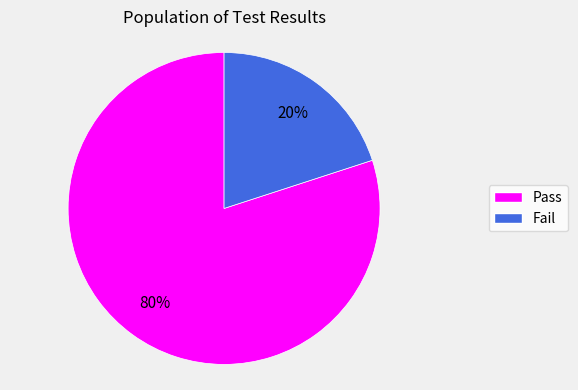

To the nearest percent, what percentage of the pie is Fail?

20%